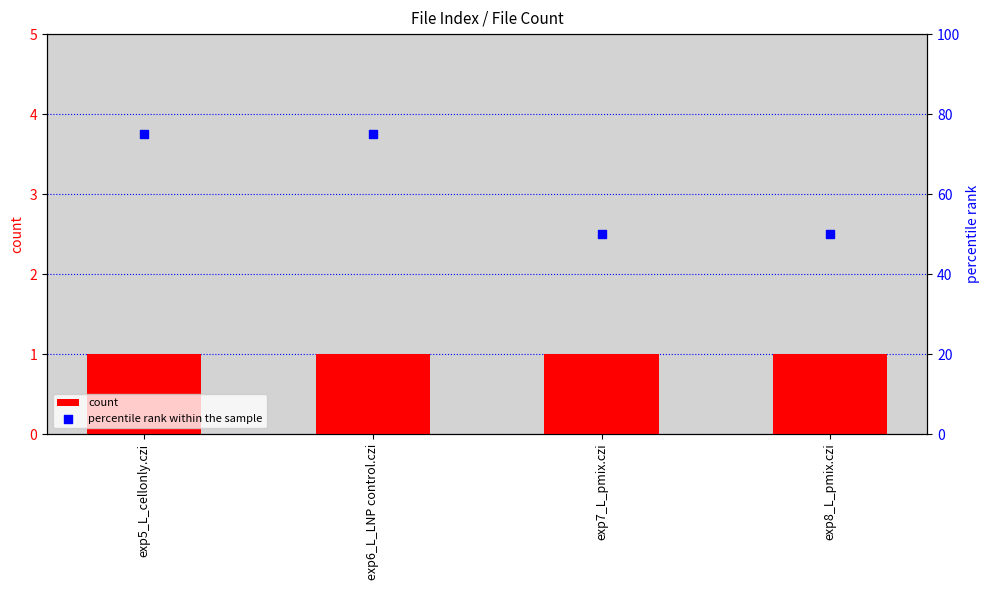

Which series has the largest total across all categories?

percentile rank within the sample